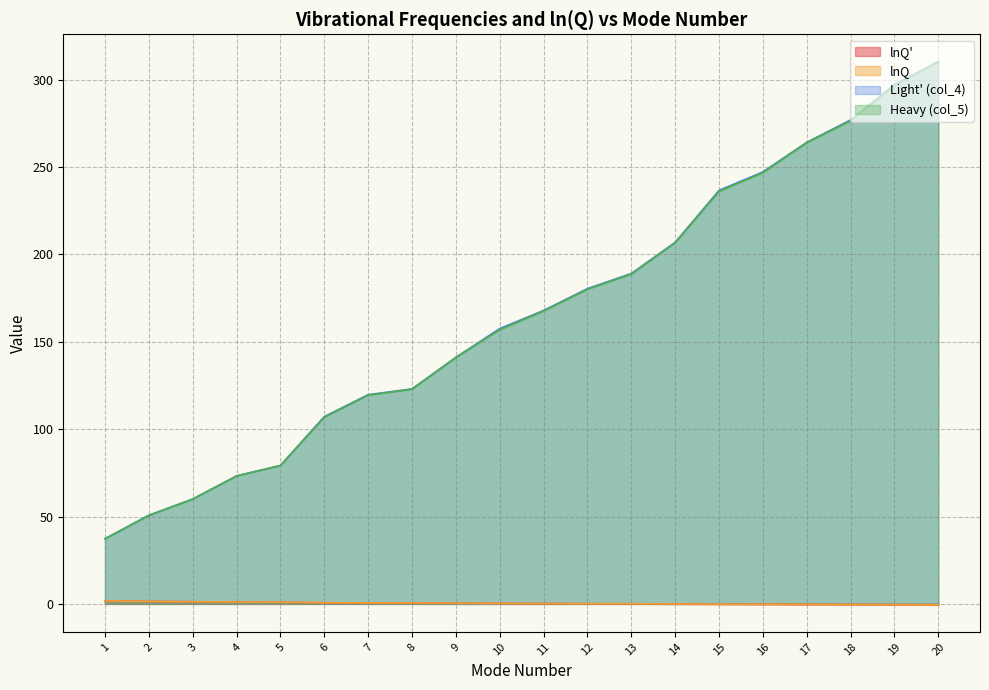

Where does the Heavy (col_5) series first go above 167?

11